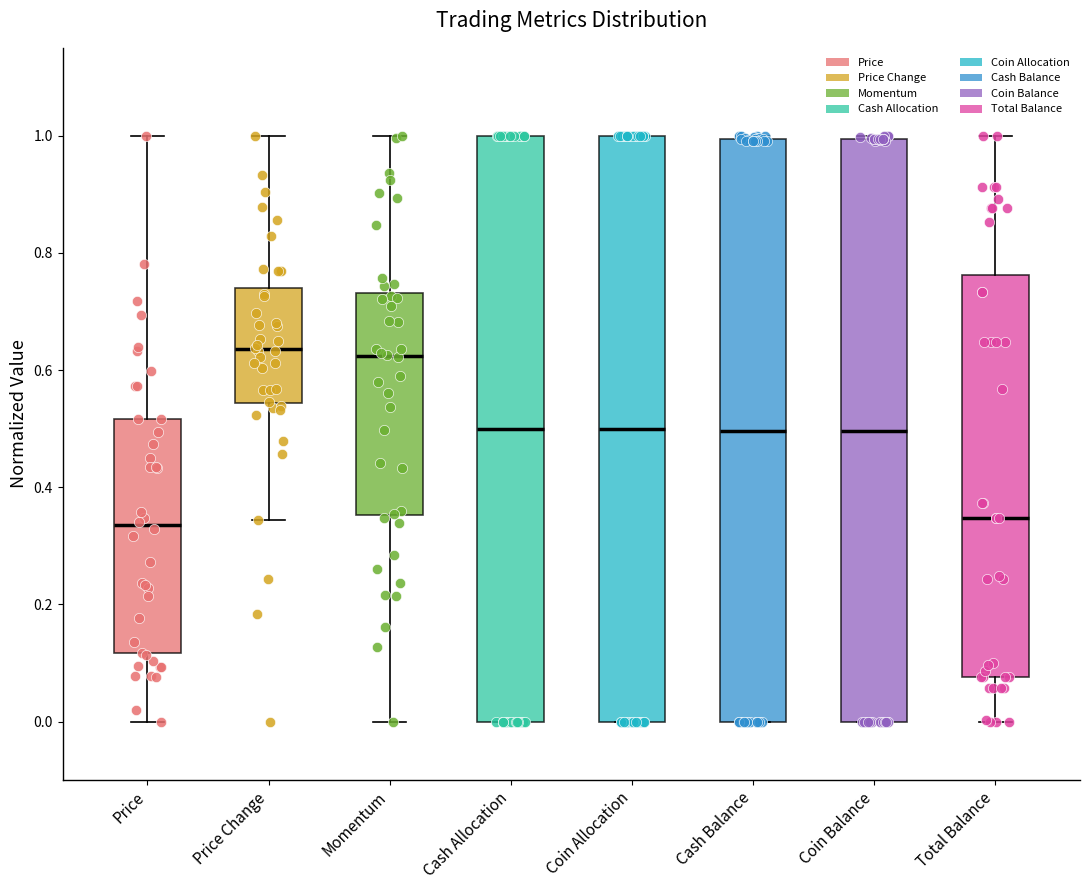

Reading left to right, read every box against the y-axis: the position of its median line, the range the box covers, and the ends of its whiskers. The values are not printed on the chart, so give them approximately, as read against the axis.

Price: median 0.34, box 0.12 to 0.52, whiskers 0.00 to 1.00
Price Change: median 0.64, box 0.54 to 0.74, whiskers 0.34 to 1.00
Momentum: median 0.62, box 0.36 to 0.74, whiskers 0.00 to 1.00
Cash Allocation: median 0.50, box 0.00 to 1.00, whiskers 0.00 to 1.00
Coin Allocation: median 0.50, box 0.00 to 1.00, whiskers 0.00 to 1.00
Cash Balance: median 0.50, box 0.00 to 1.00, whiskers 0.00 to 1.00 (just above the box's upper edge)
Coin Balance: median 0.50, box 0.00 to 1.00, whiskers 0.00 to 1.00
Total Balance: median 0.34, box 0.08 to 0.76, whiskers 0.00 to 1.00